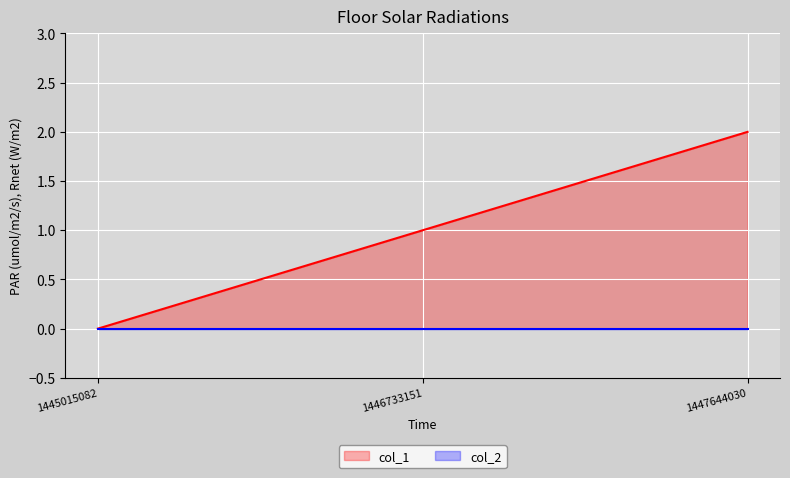

At which label does the data first exceed 1?

1447644030